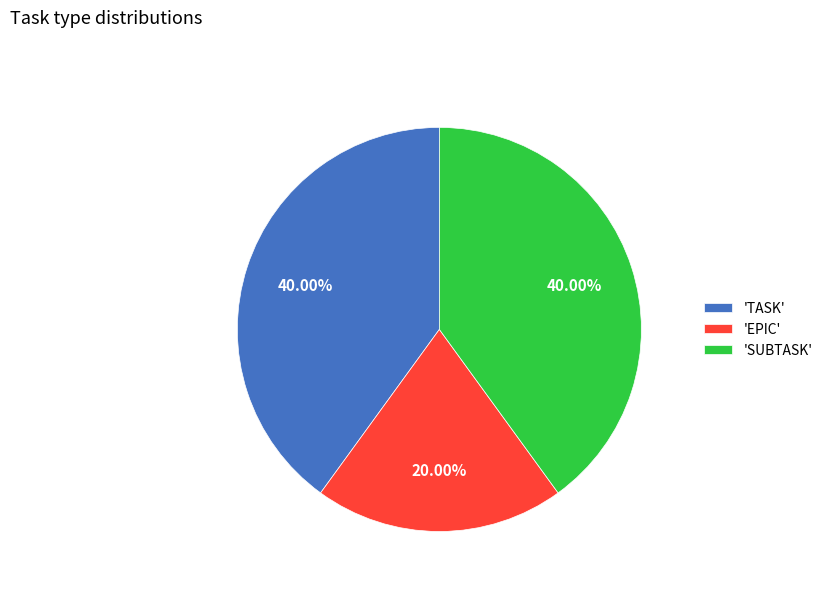

Does any single category account for the majority?

No